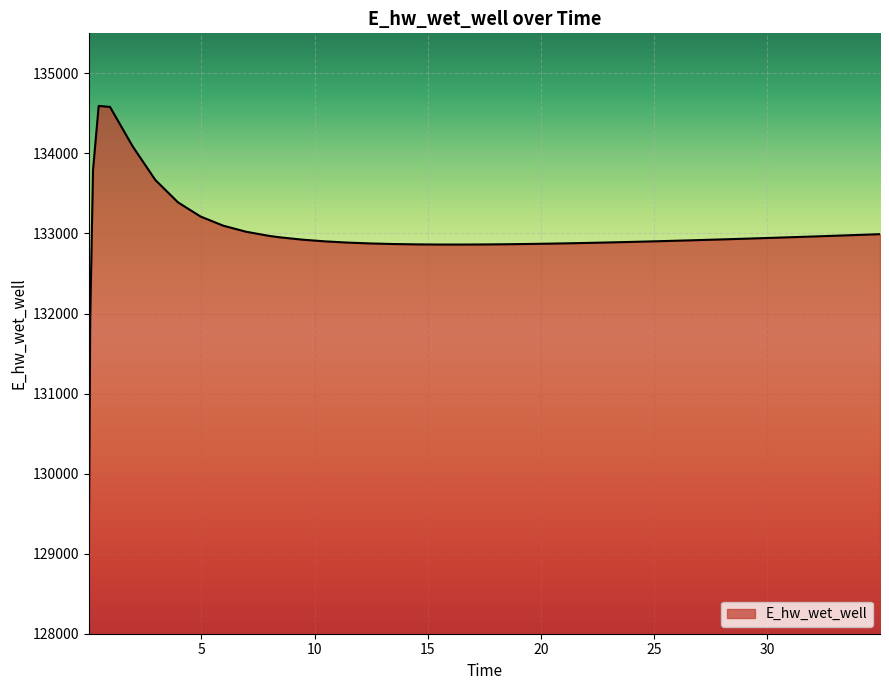

What is the smallest value displayed?

129057.3